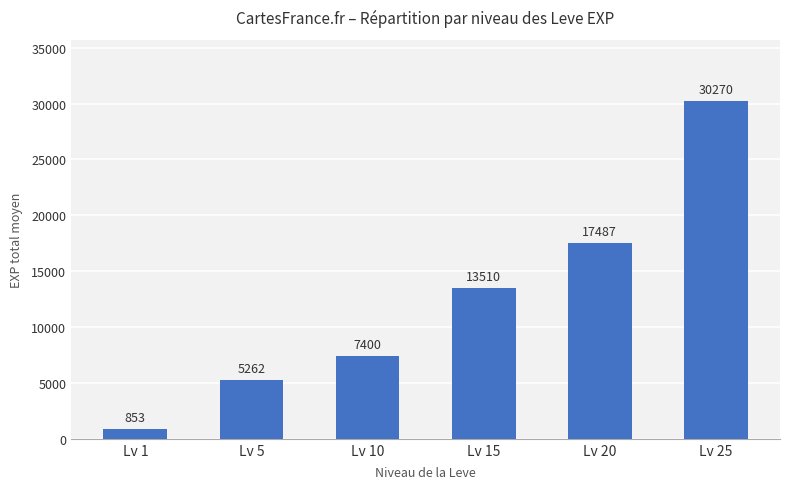

List the labels in order of value, smallest first.

Lv 1, Lv 5, Lv 10, Lv 15, Lv 20, Lv 25